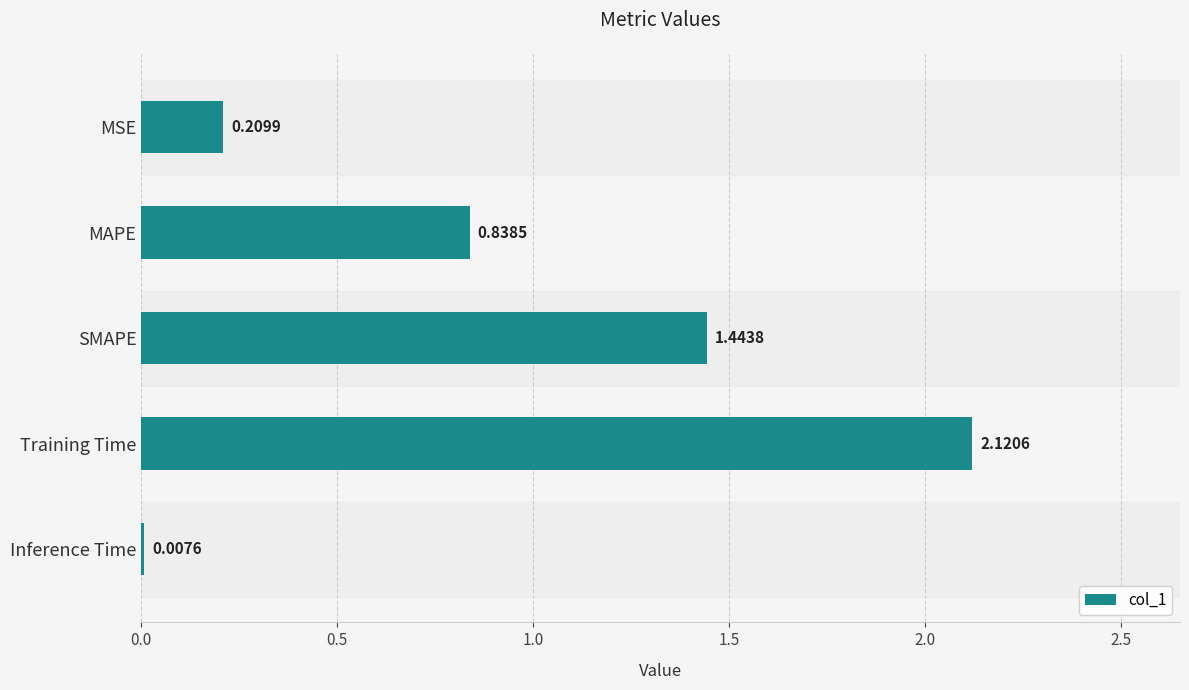

Which has a higher value, Training Time or Inference Time?

Training Time